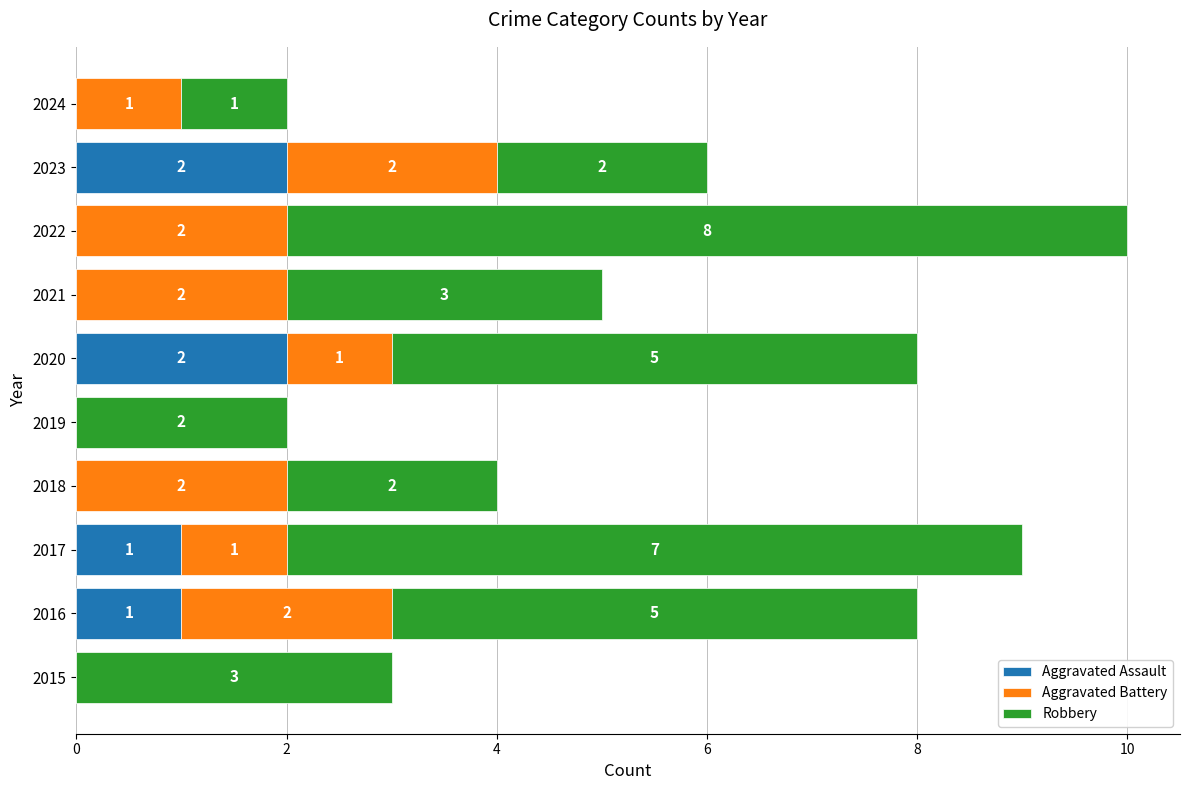

At which category is the sum across all series the highest?

2022